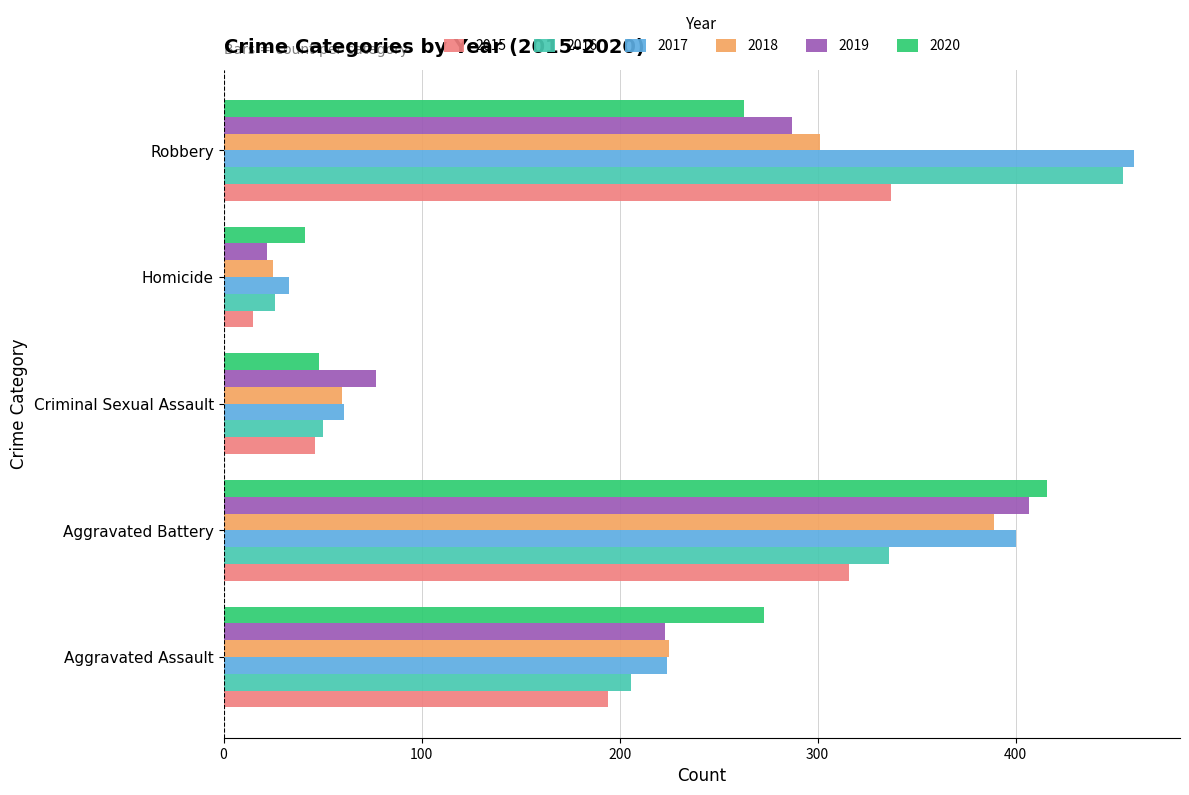

Which series has the widest spread of values?

2016